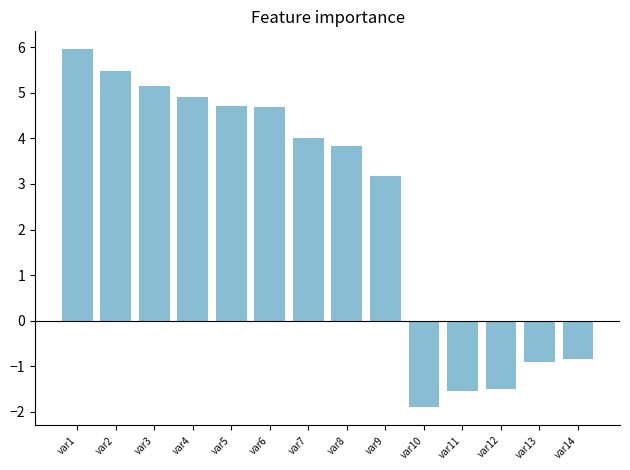

What is the difference between the values at var4 and var7?

0.9